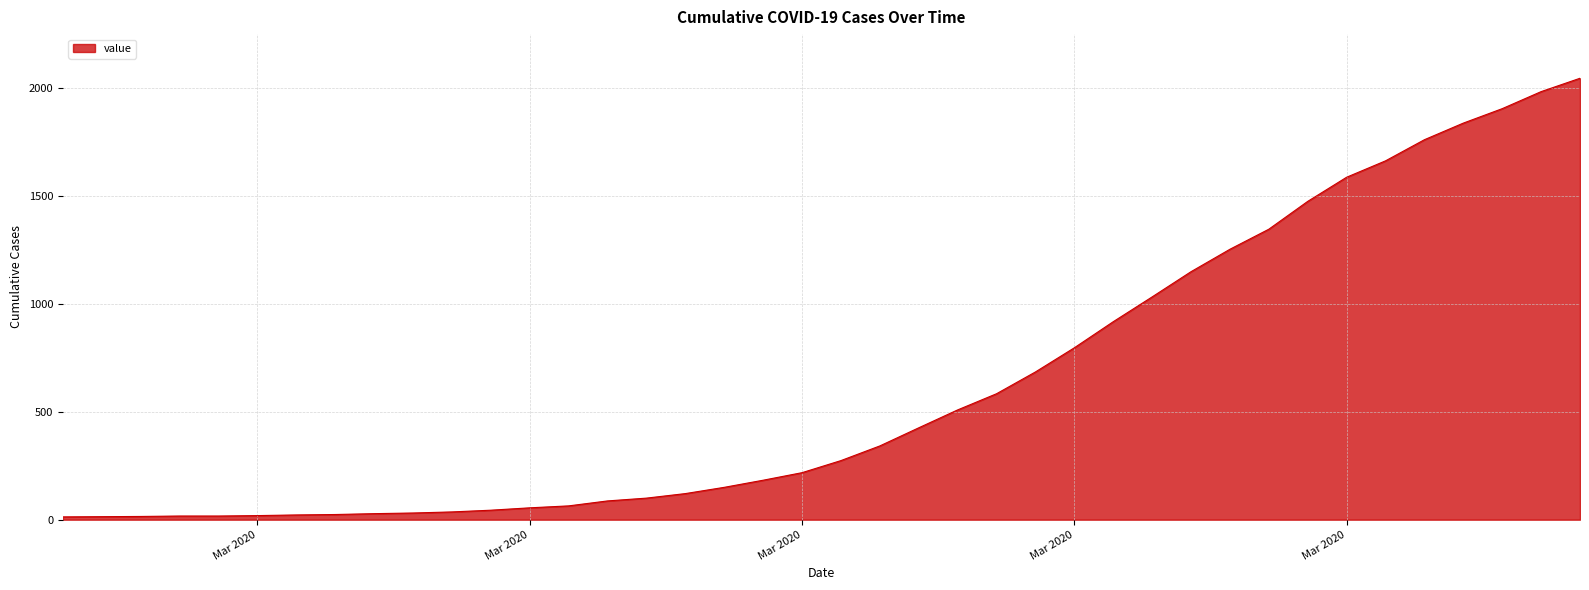

What is the maximum value shown in the chart?

2047